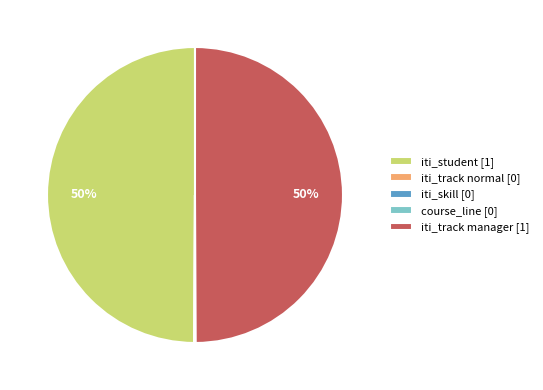

Is iti_track manager [1] the majority of the pie?

No